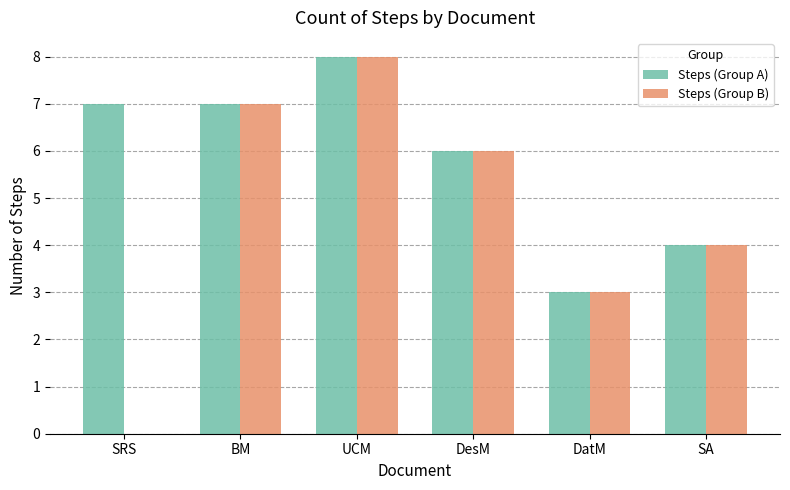

What are all the series names shown in the legend?

Steps (Group A), Steps (Group B)